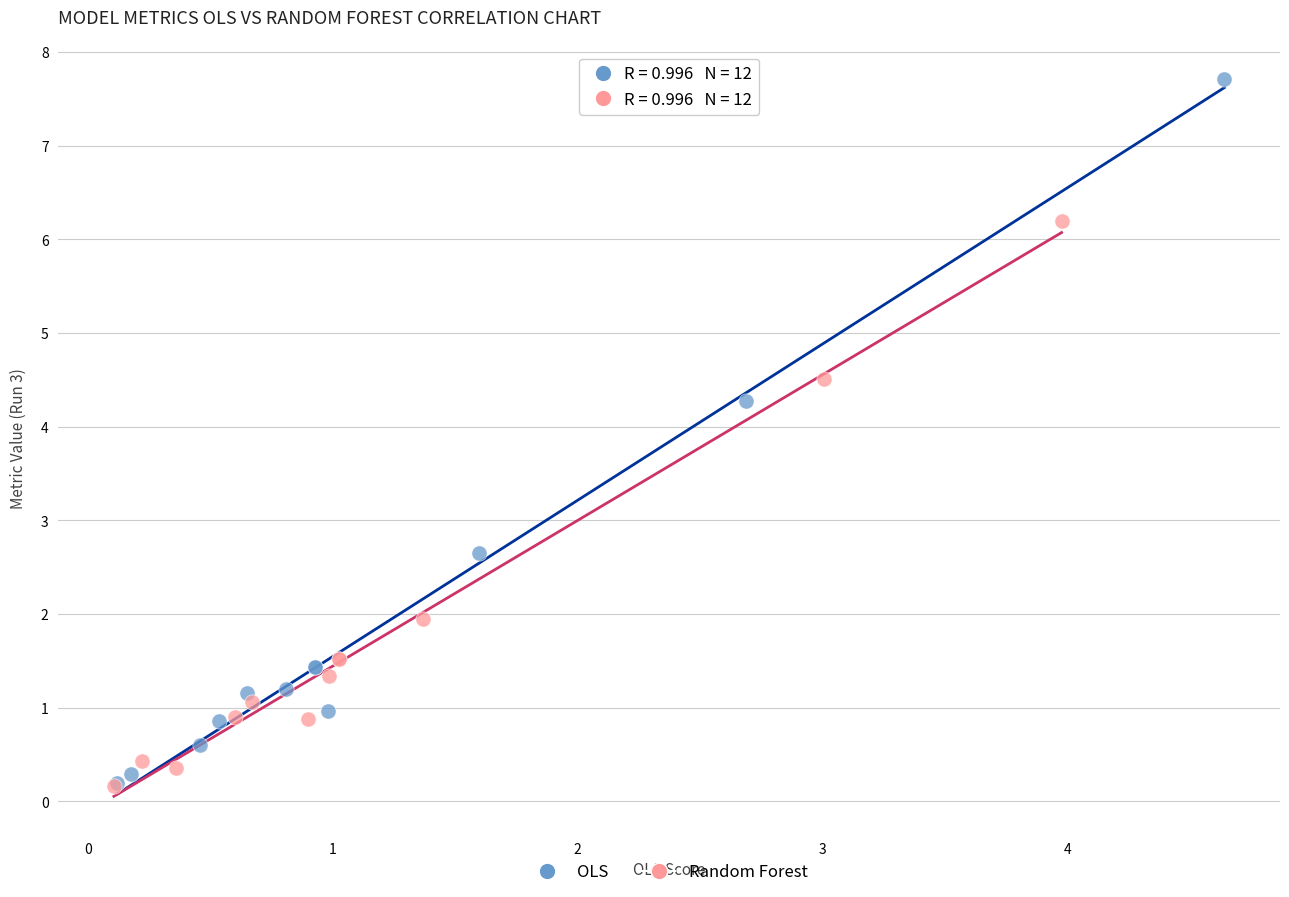

Which series reaches the maximum Y coordinate?

OLS